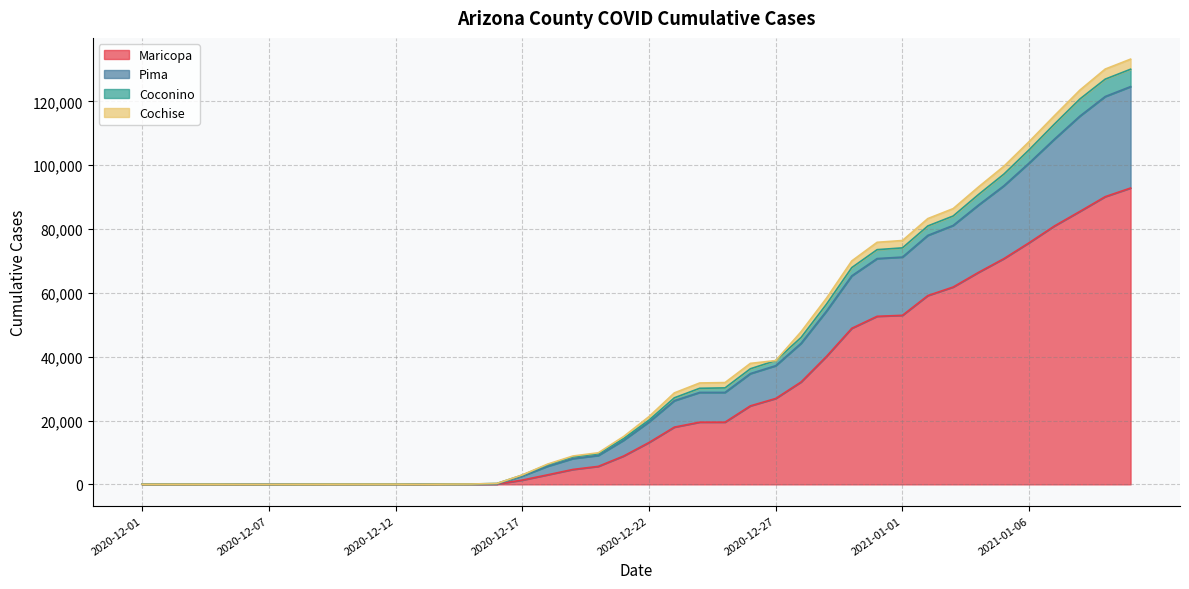

The value of Maricopa at 2020-12-27 is 26913. True or false?

True